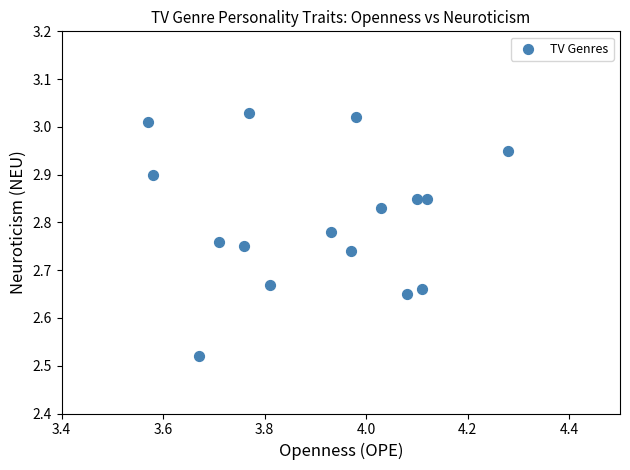

What is the range of X values (max minus min)?

0.7